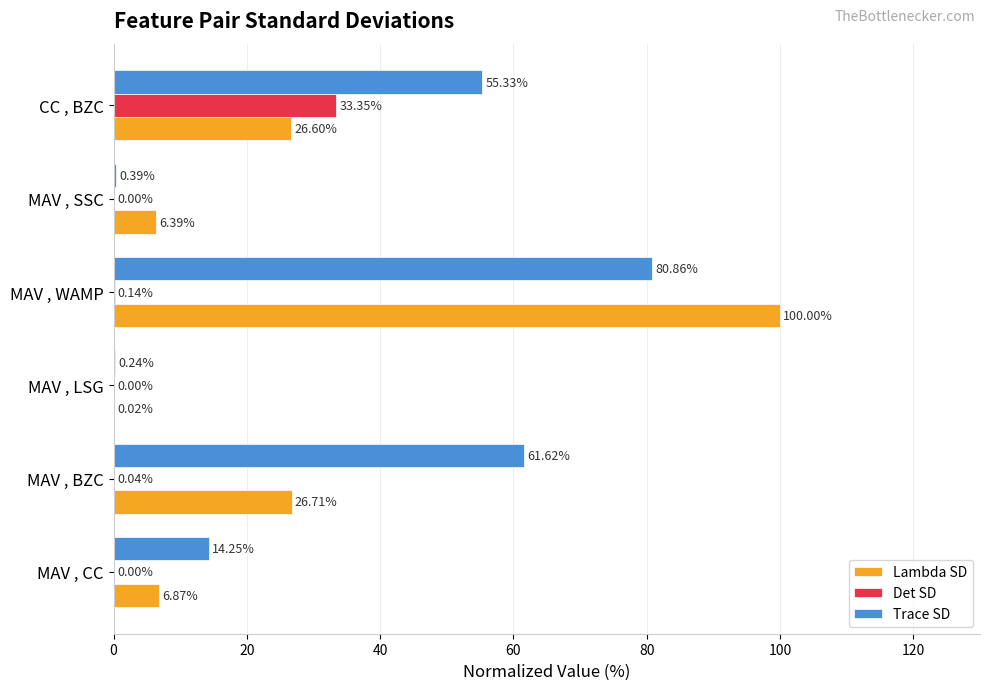

At which label is Trace SD closest to 40?

CC , BZC